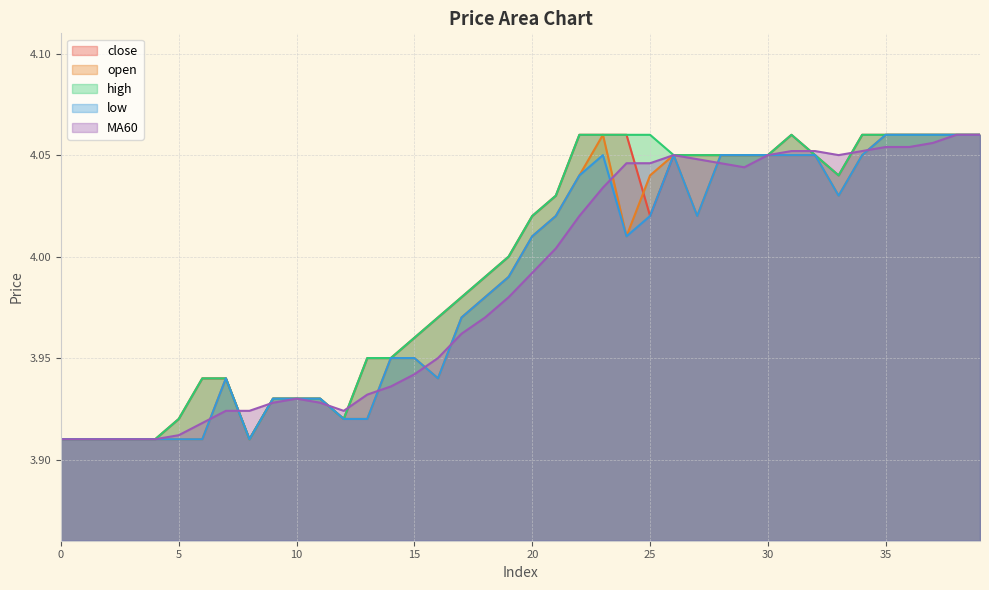

What is the value of the low point at the 4th from the left?

3.9